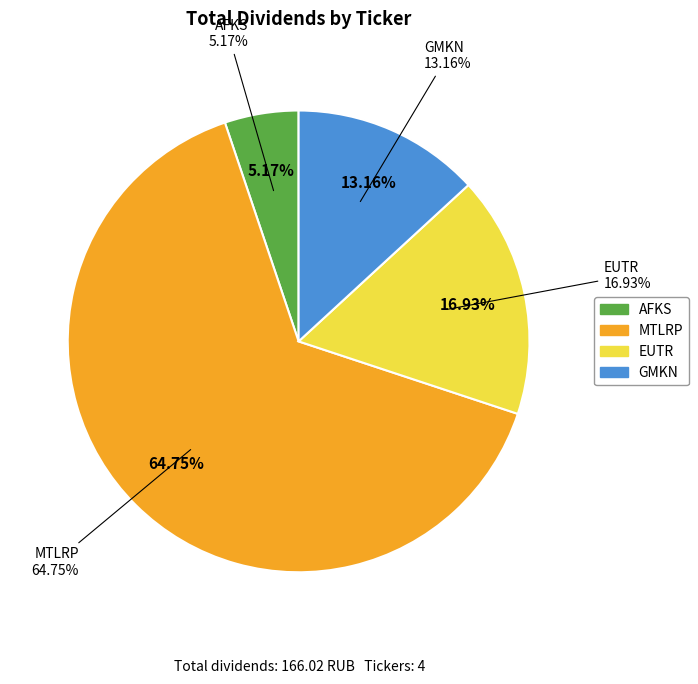

Which slice is the largest?

MTLRP